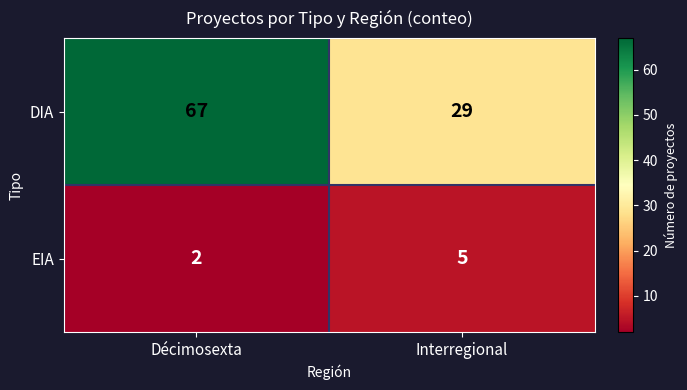

Which series has the largest total across all categories?

DIA